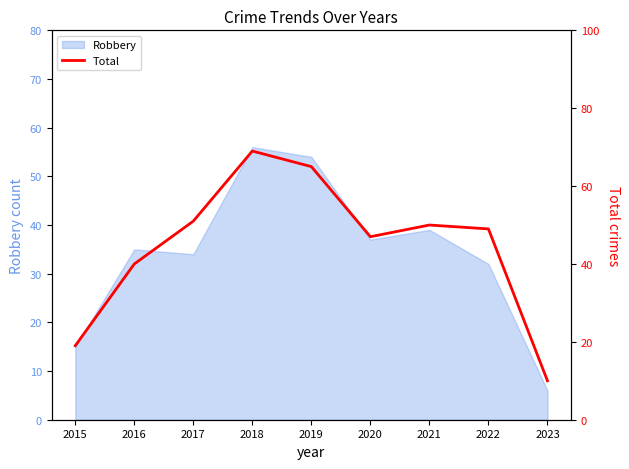

What is the change in value from 2015 to 2023?

-9